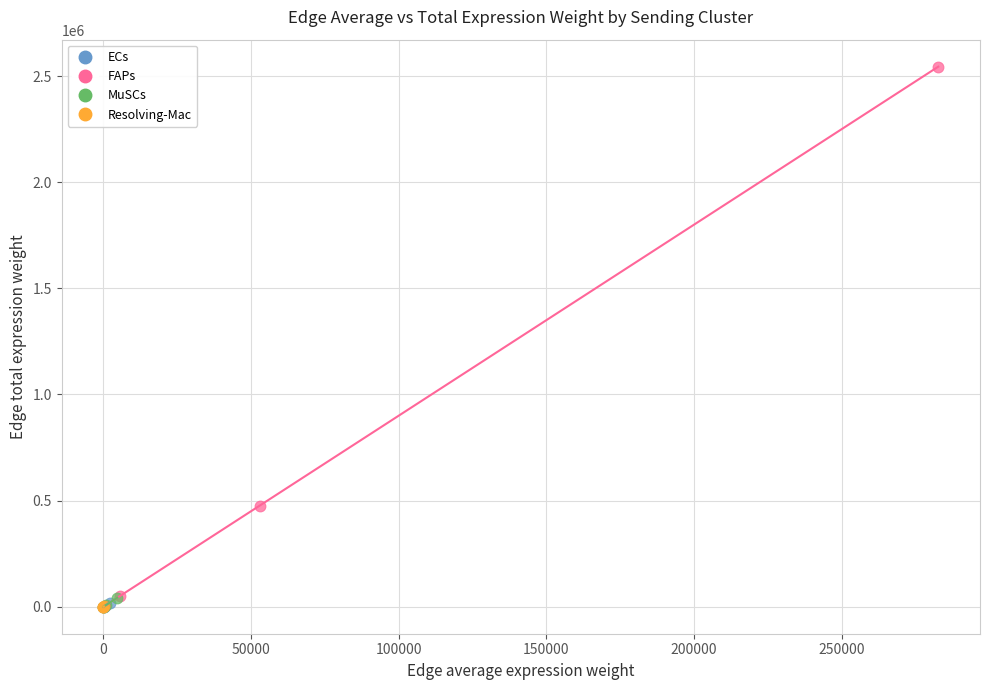

Which series has the largest Y range (max minus min)?

FAPs